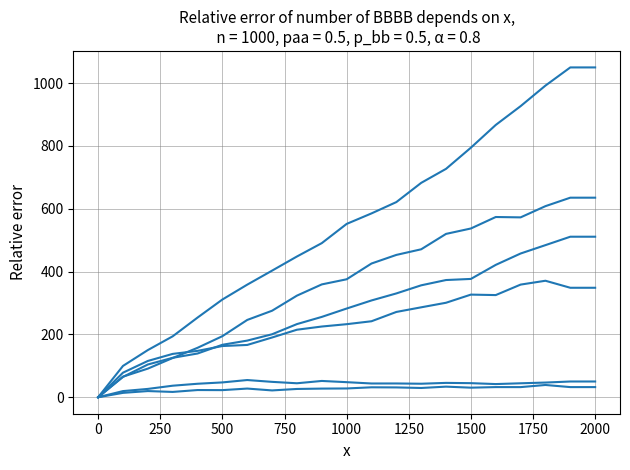

Does the chart display data point markers on the line(s)?

No